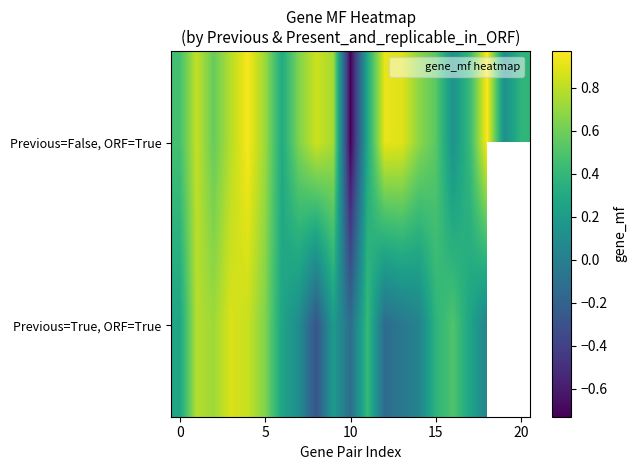

What is the lowest value of the Previous=False, ORF=True series?

-0.7